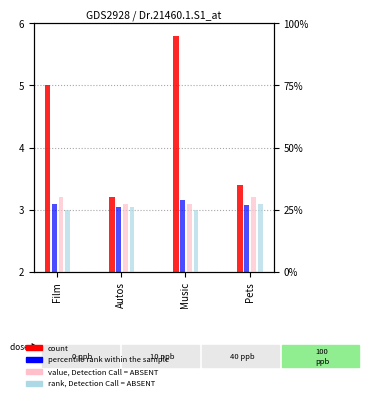

The percentile rank within the sample series shows 4.2 at Music. True or false?

False